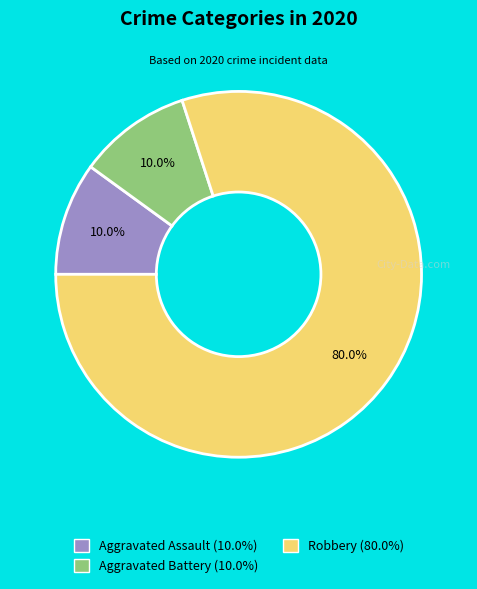

How much of the chart is everything except Robbery?

20.0%